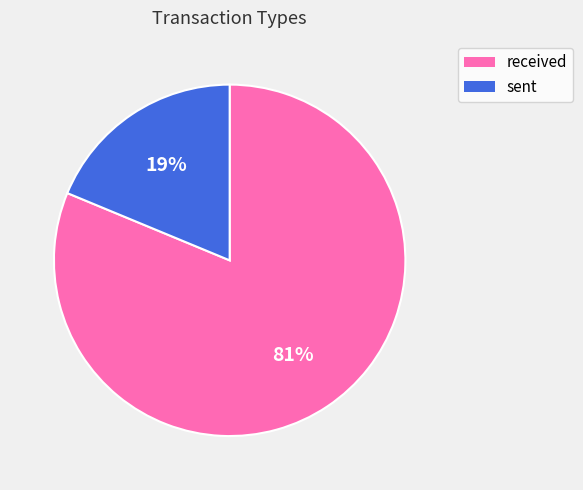

Count the number of slices in the pie.

2